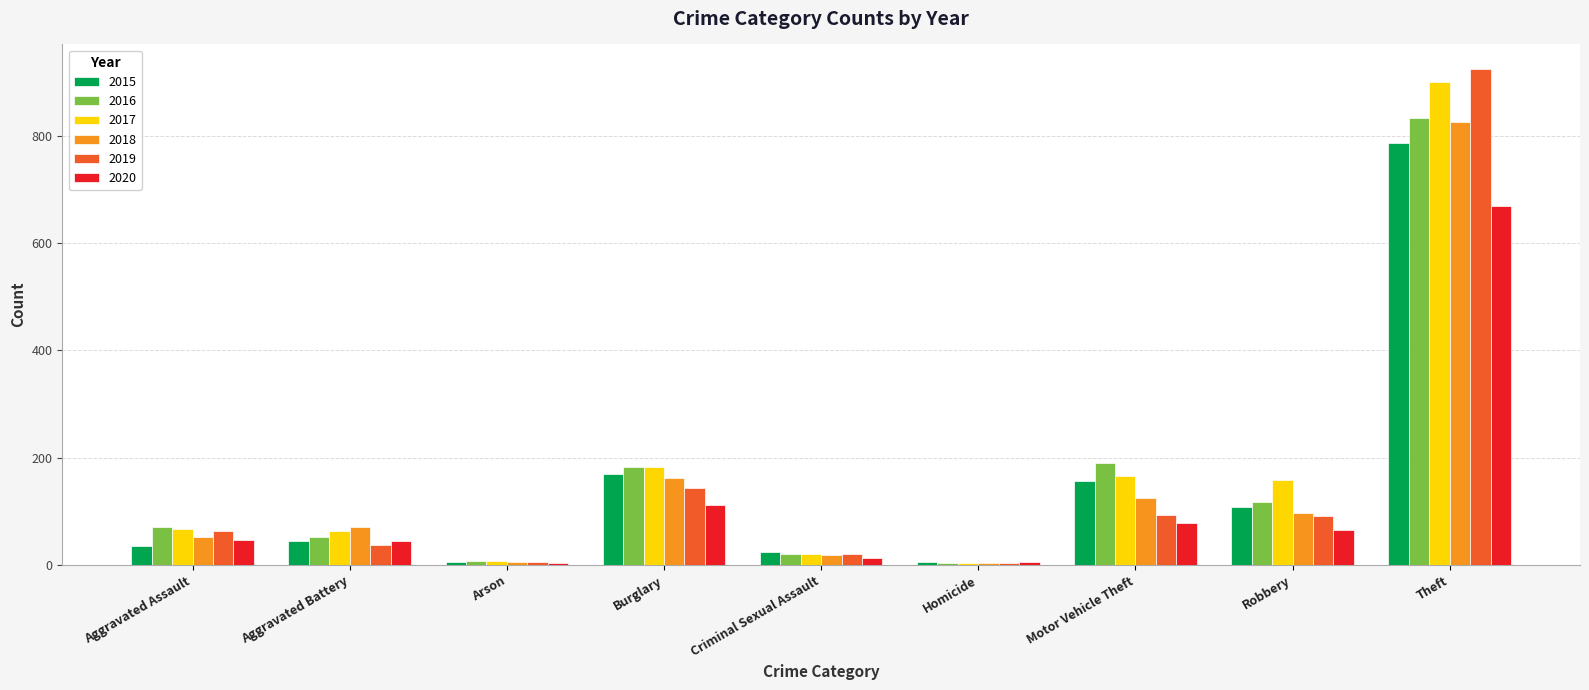

How many series are shown in this chart?

6